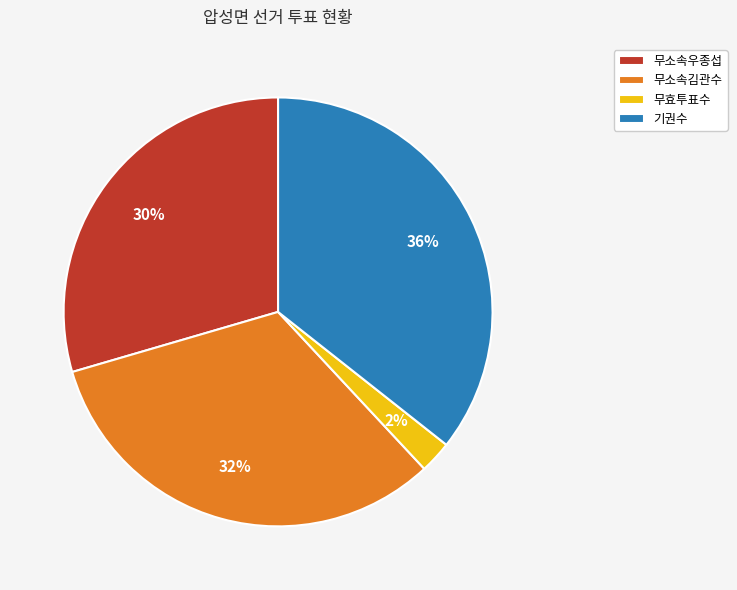

Is there any slice that represents more than half of the pie?

No